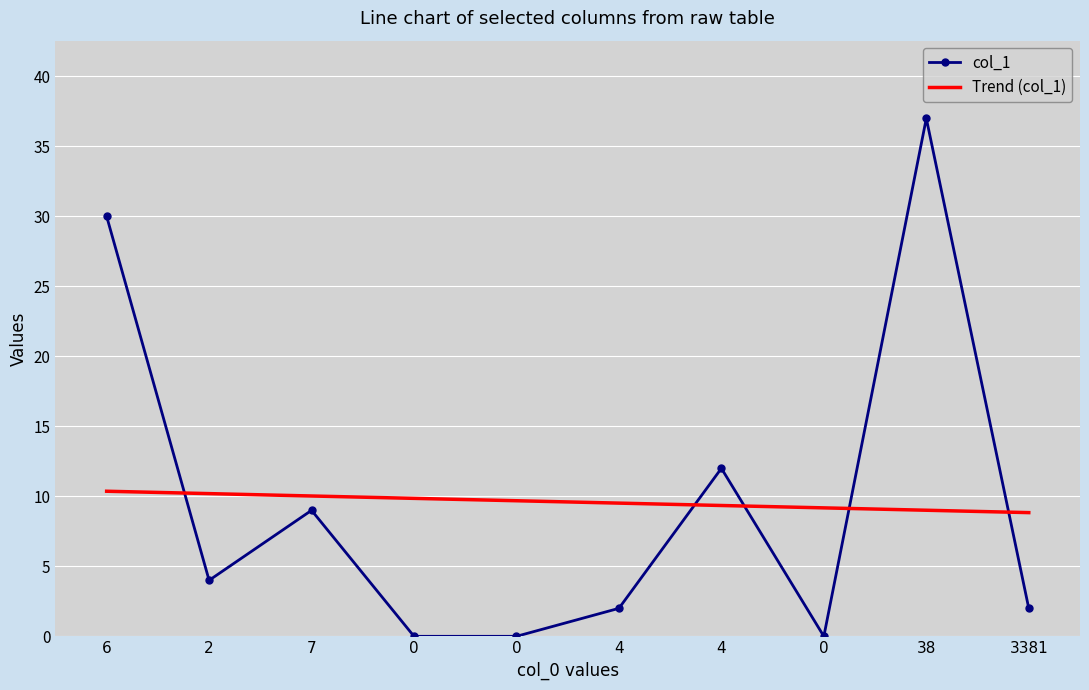

What is the sum of all col_1 values?

96.0